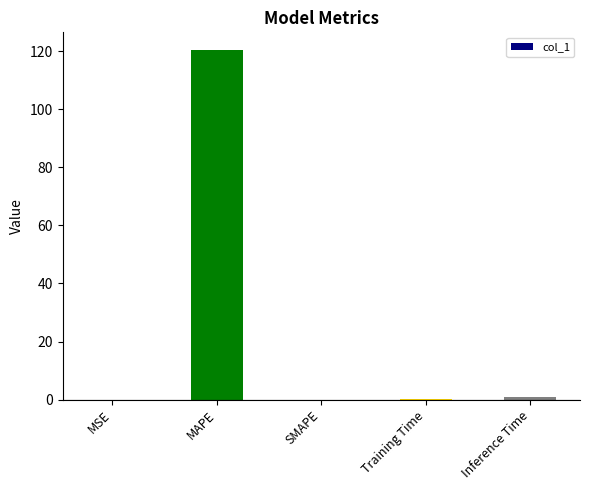

Which has a higher value, SMAPE or MAPE?

MAPE